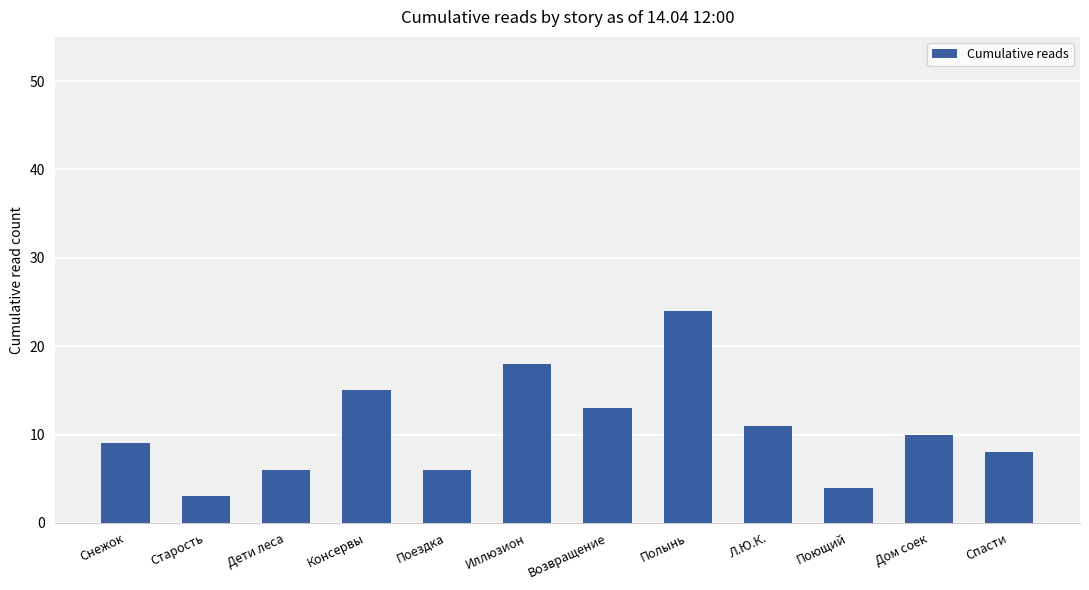

What is the minimum value shown in the chart?

3